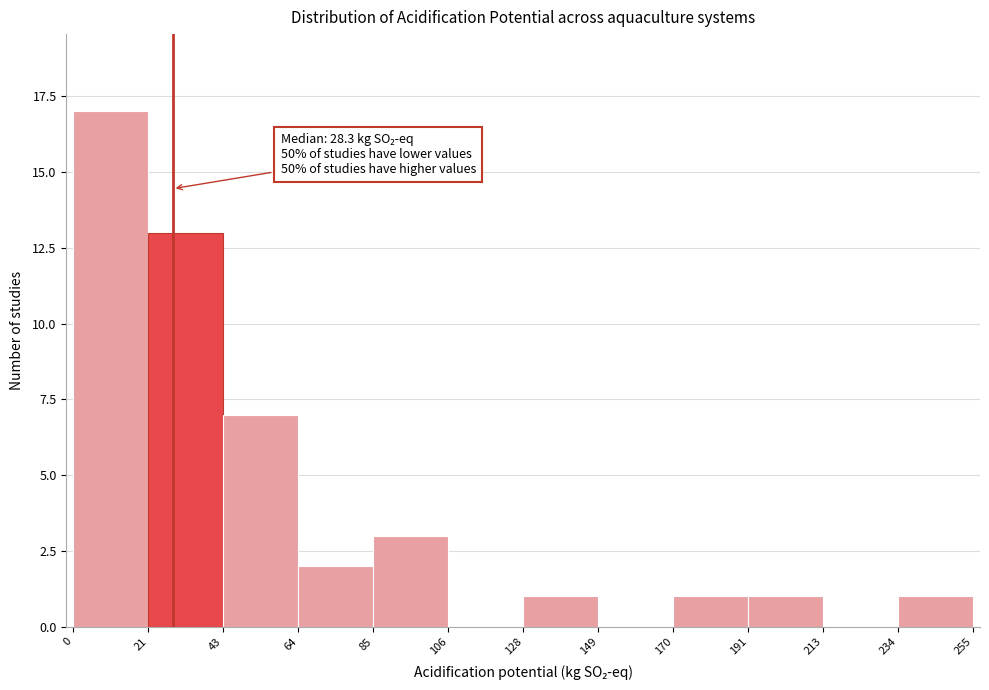

Which range on the x-axis has the tallest bar?

0 to 21